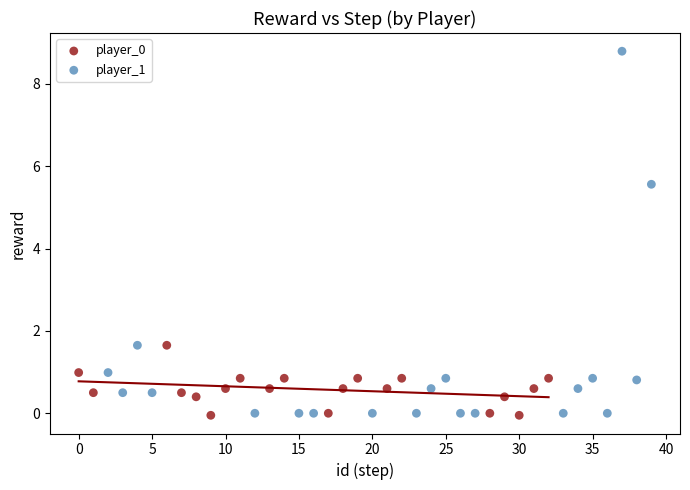

Which series reaches the maximum Y coordinate?

player_1